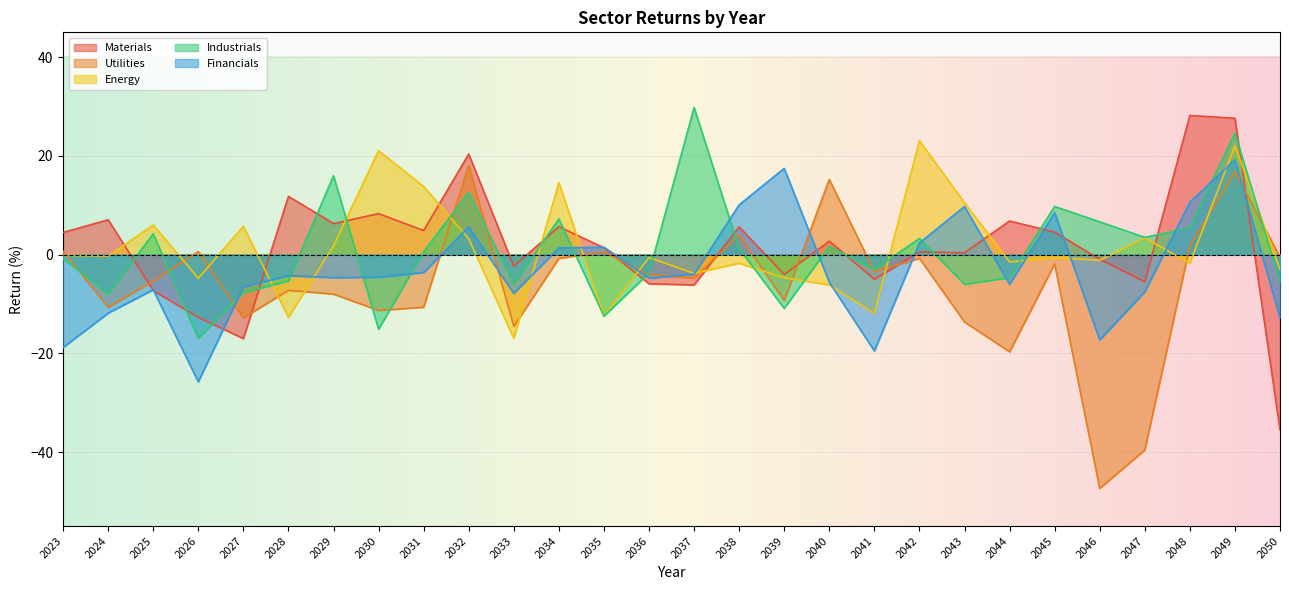

List the series in order of their peak value, lowest first.

Utilities, Financials, Energy, Materials, Industrials